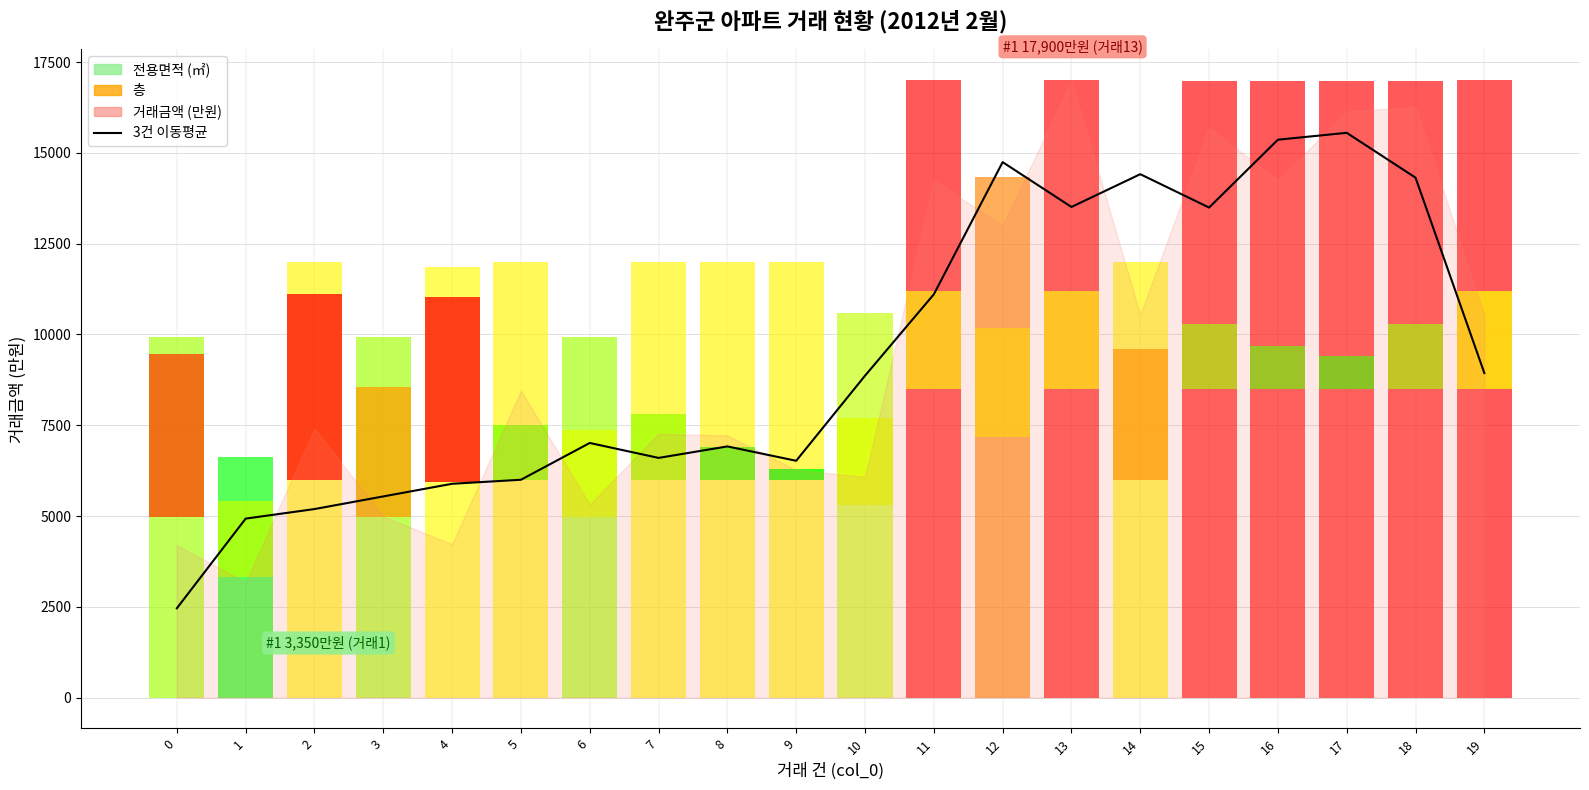

At which category does the chart reach its peak across all series?

17